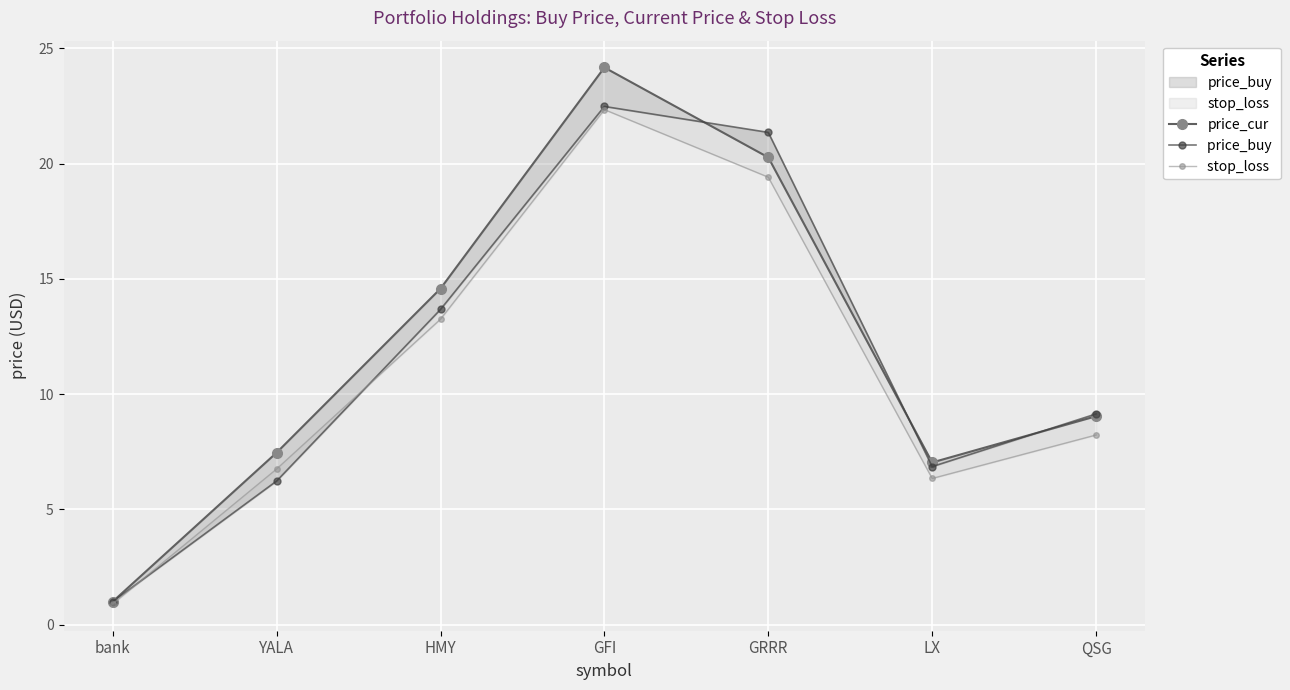

Reading right to left, transcribe all the data shown in this chart.

price_cur: QSG=9.0	LX=7.0	GRRR=20.3	GFI=24.2	HMY=14.6	YALA=7.5	bank=1.0
price_buy : QSG=9.1	LX=6.9	GRRR=21.4	GFI=22.5	HMY=13.7	YALA=6.2	bank=1.0
stop_loss : QSG=8.2	LX=6.3	GRRR=19.4	GFI=22.3	HMY=13.2	YALA=6.8	bank=0.9